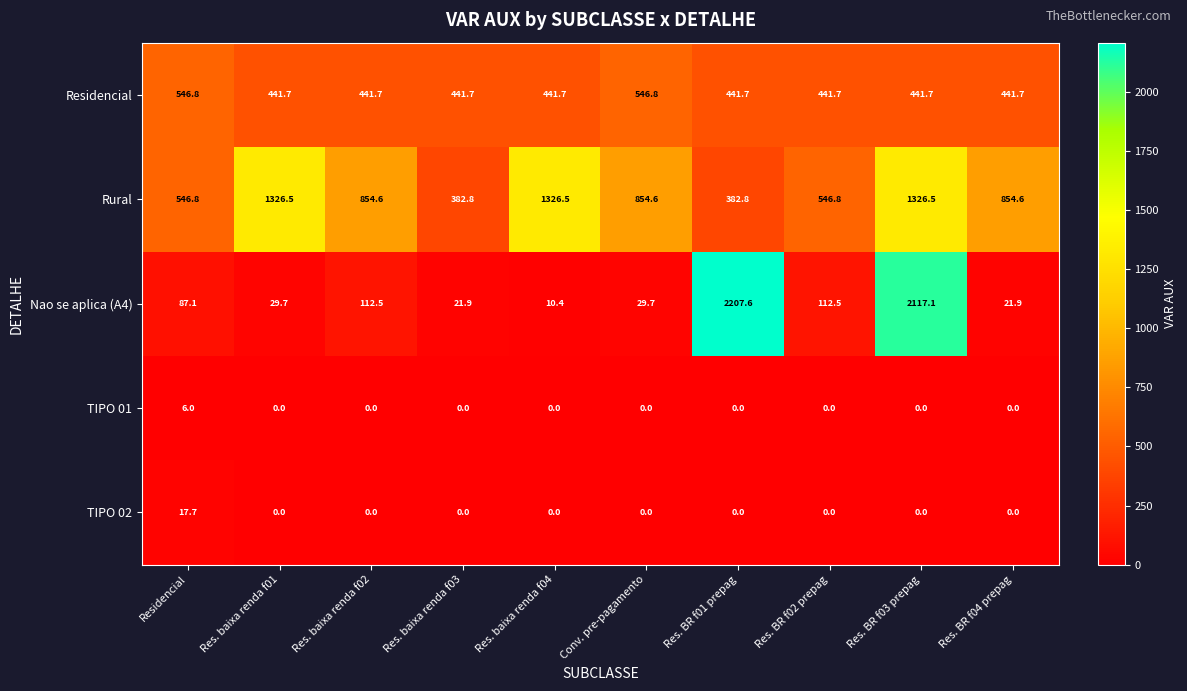

Which series has the largest range (max minus min)?

Nao se aplica (A4)